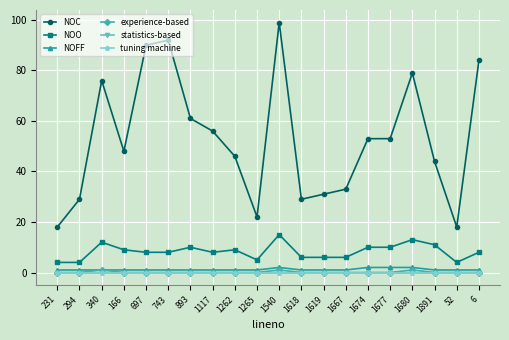

At which category is the sum across all series the highest?

1540